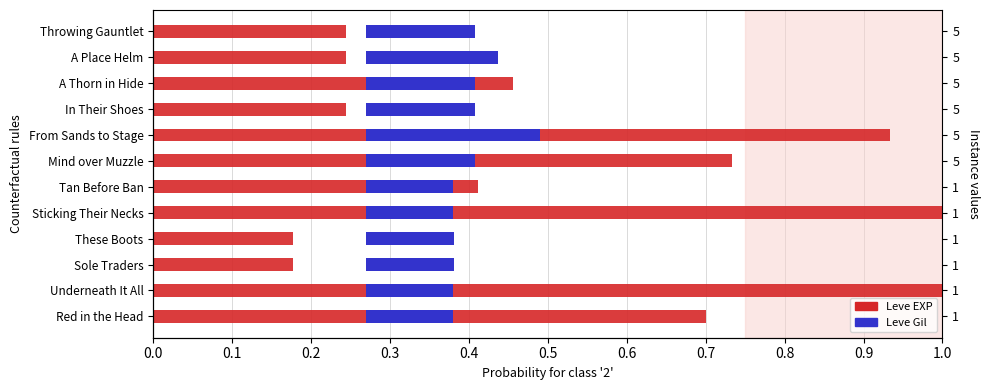

The Leve Gil series shows 0.1 at In Their Shoes. True or false?

False